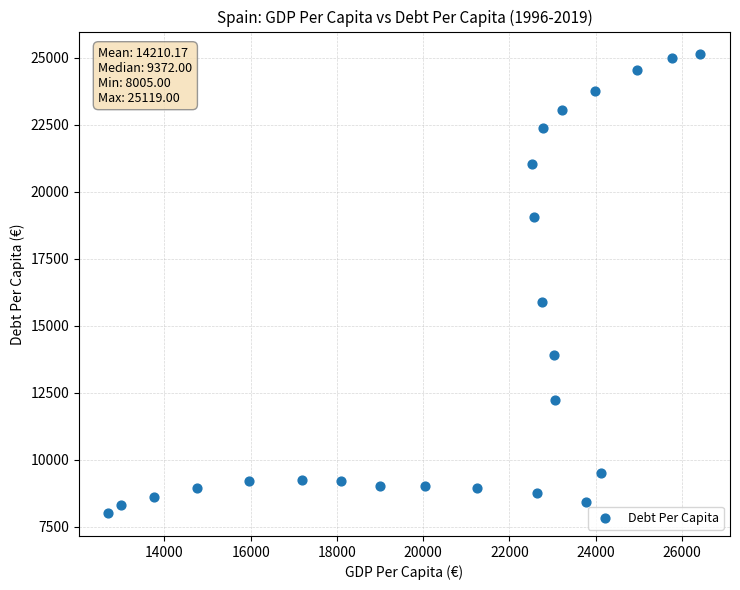

What Y value in the scatter plot is closest to 16562?

15881